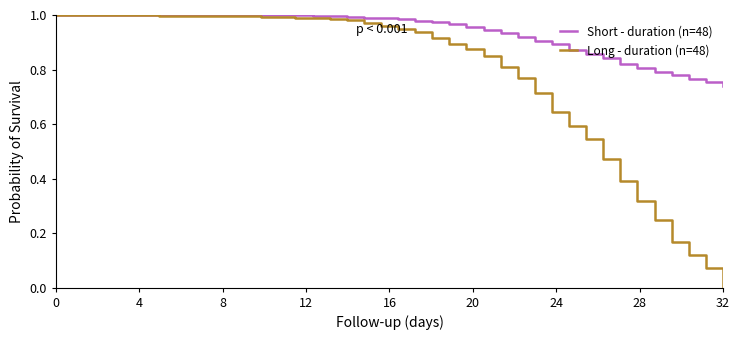

What are all the series names shown in the legend?

Short - duration (n=48), Long - duration (n=48)